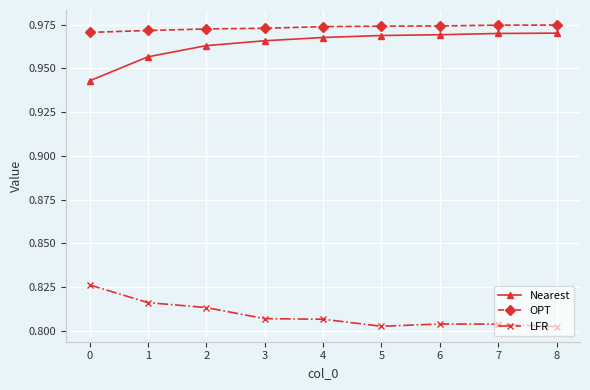

True or false: Nearest has a value of 0.5 at 8.

False